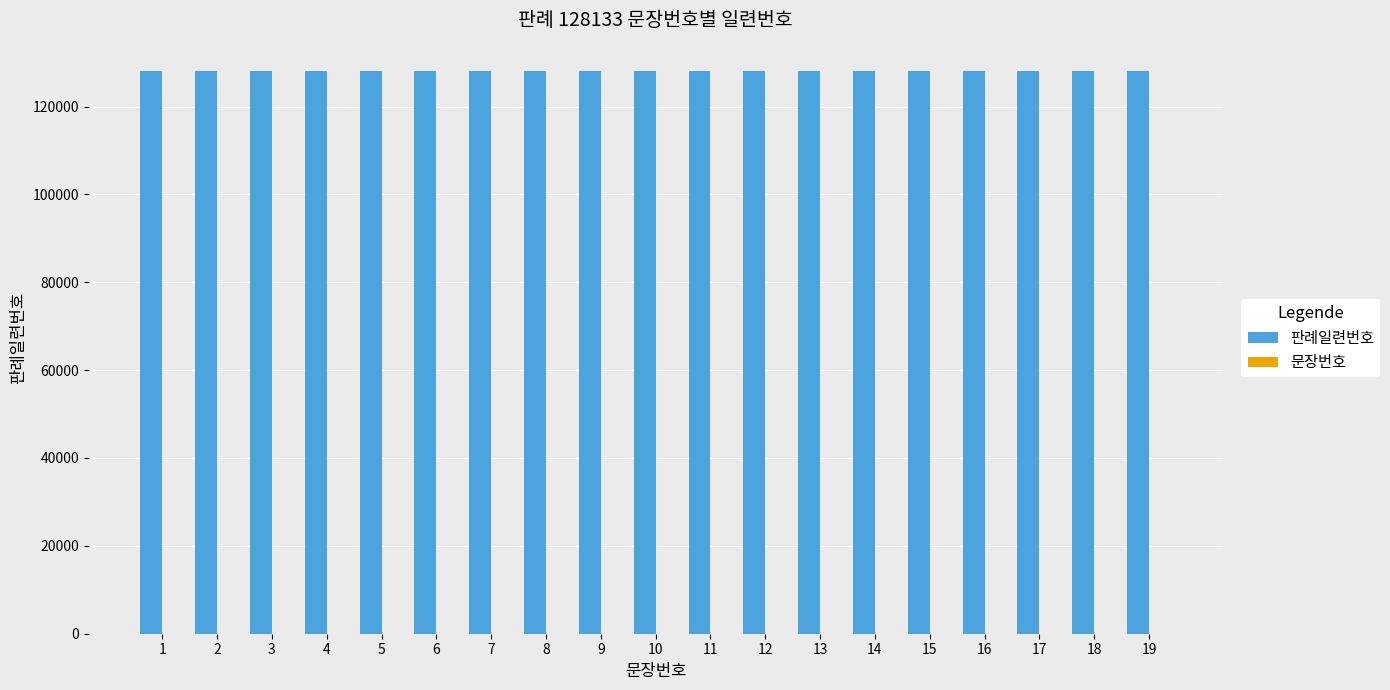

The value of 판례일련번호 at 4 is 128133. True or false?

True